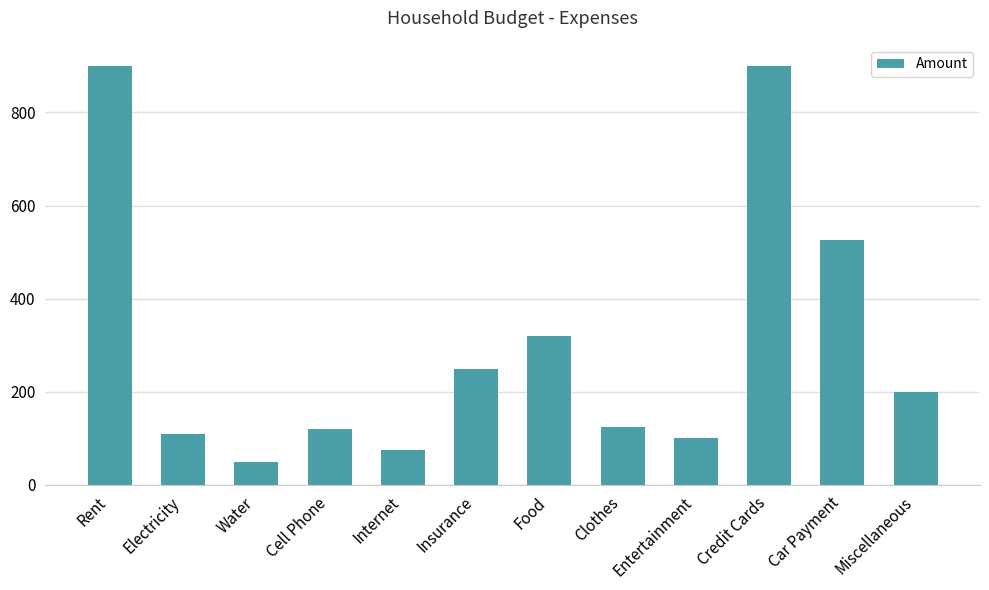

What is the smallest value displayed?

50